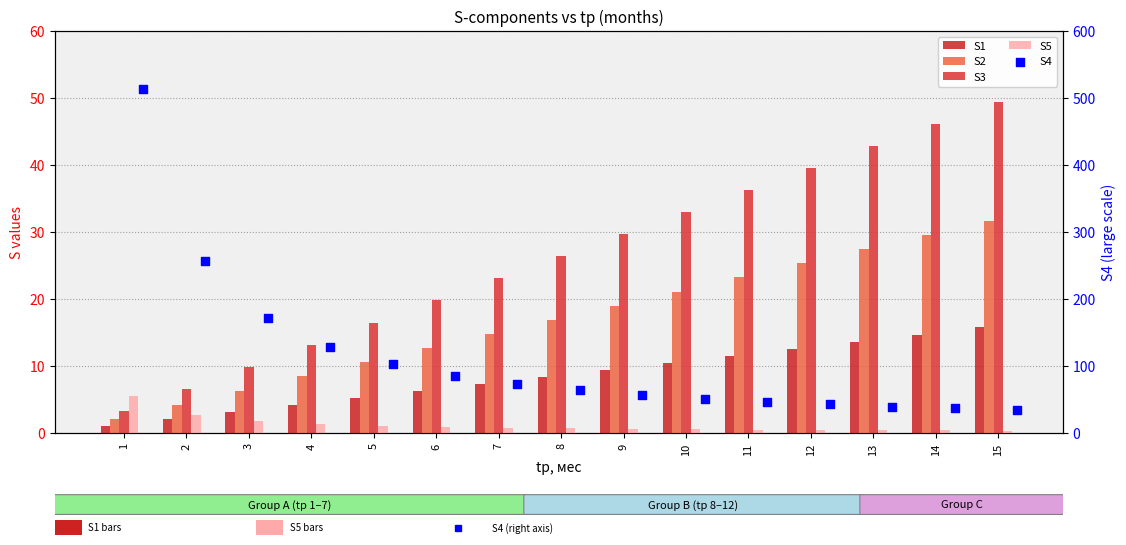

What are all the series names shown in the legend?

S1, S2, S3, S5, S4